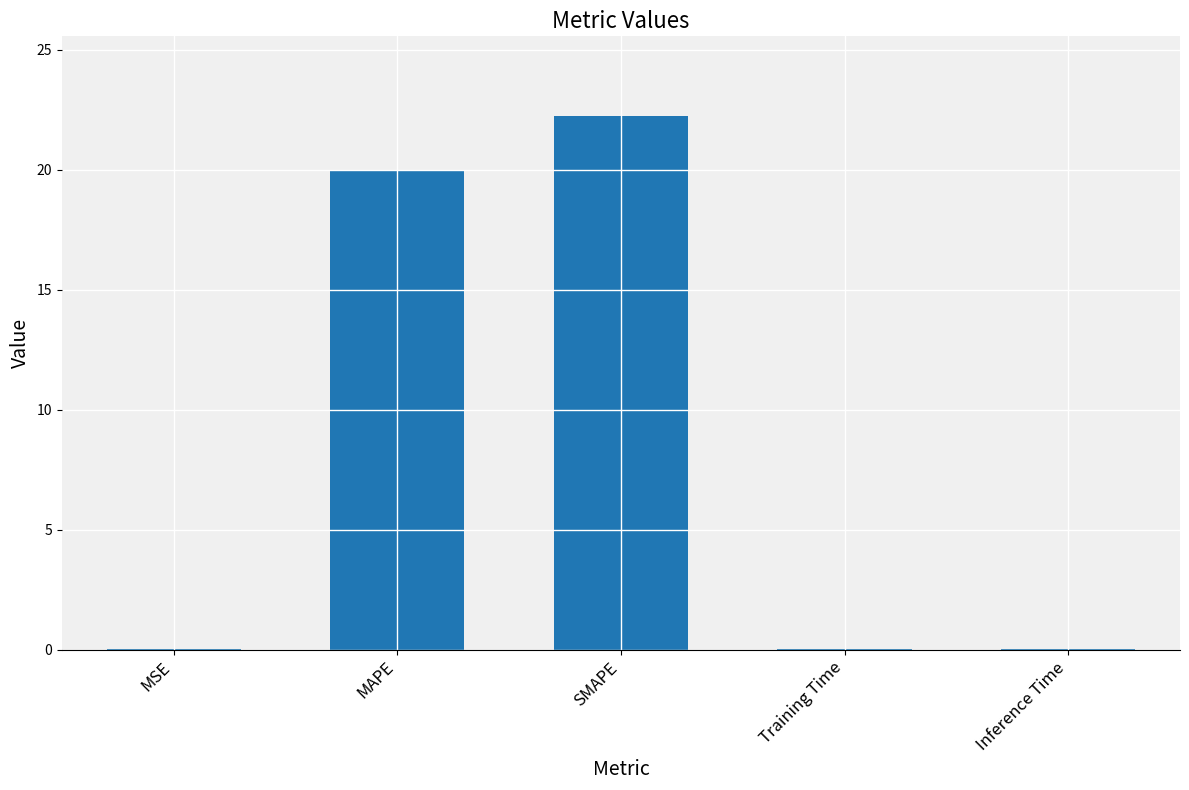

True or false: the data shows 35.6 at MAPE.

False